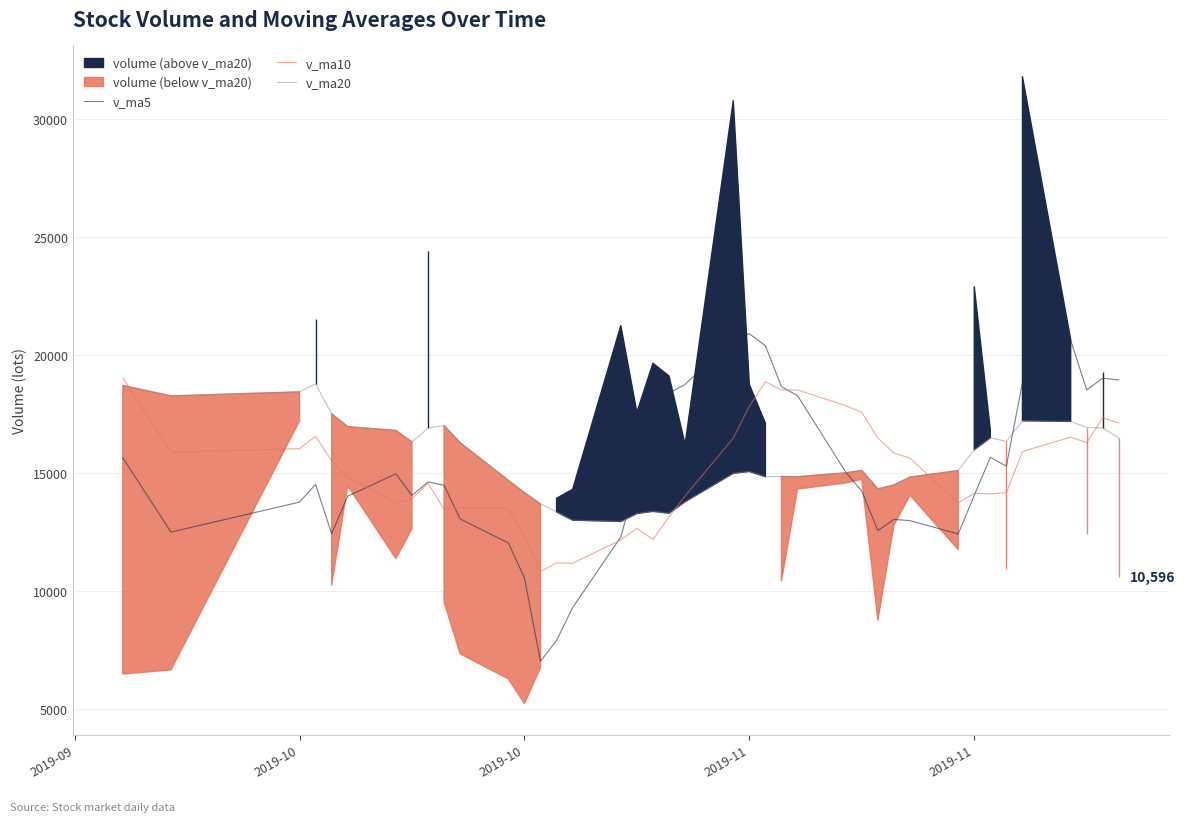

How many data points in v_ma5 are less than 14631?

20